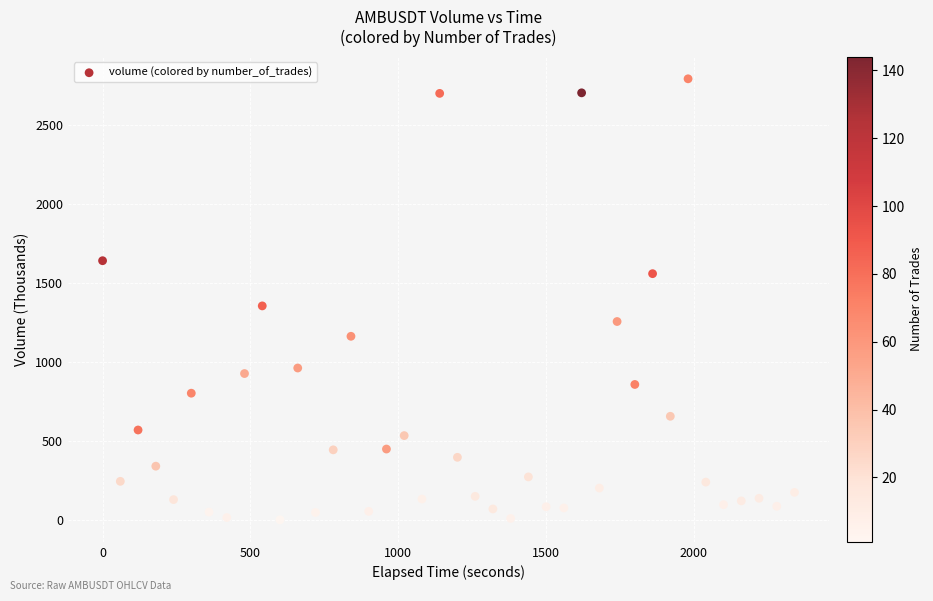

What is the range of X values (max minus min)?

2340.0